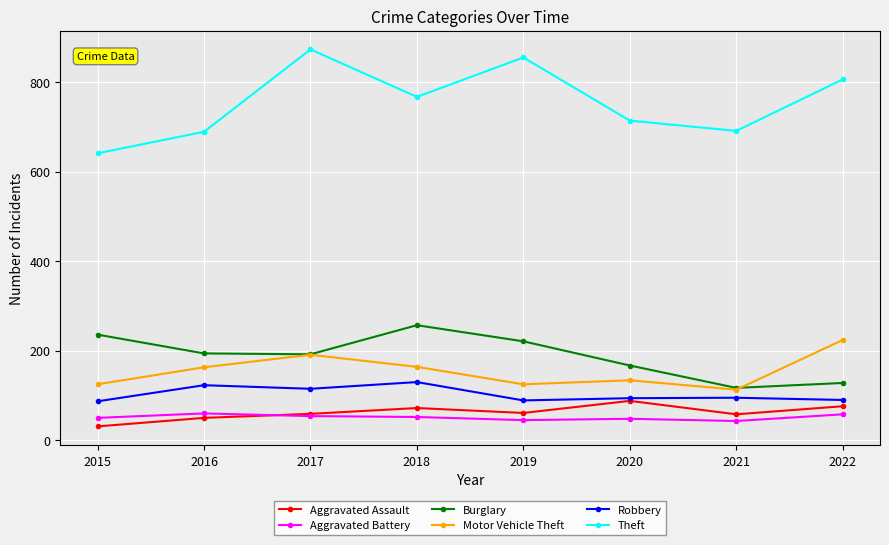

The value of Aggravated Battery at 2022 is 20. True or false?

False